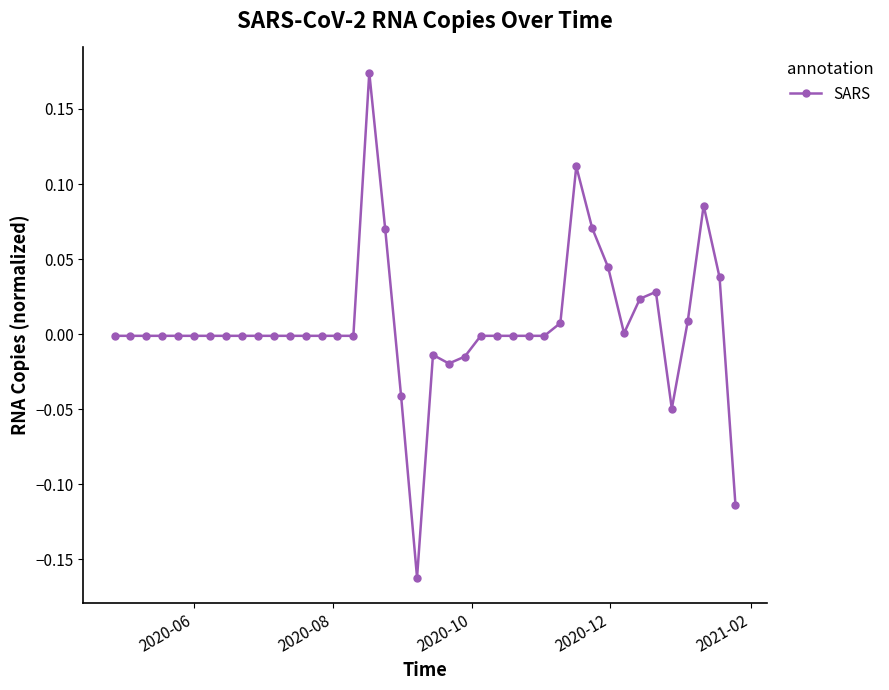

What is the difference between the maximum and minimum values?

0.3